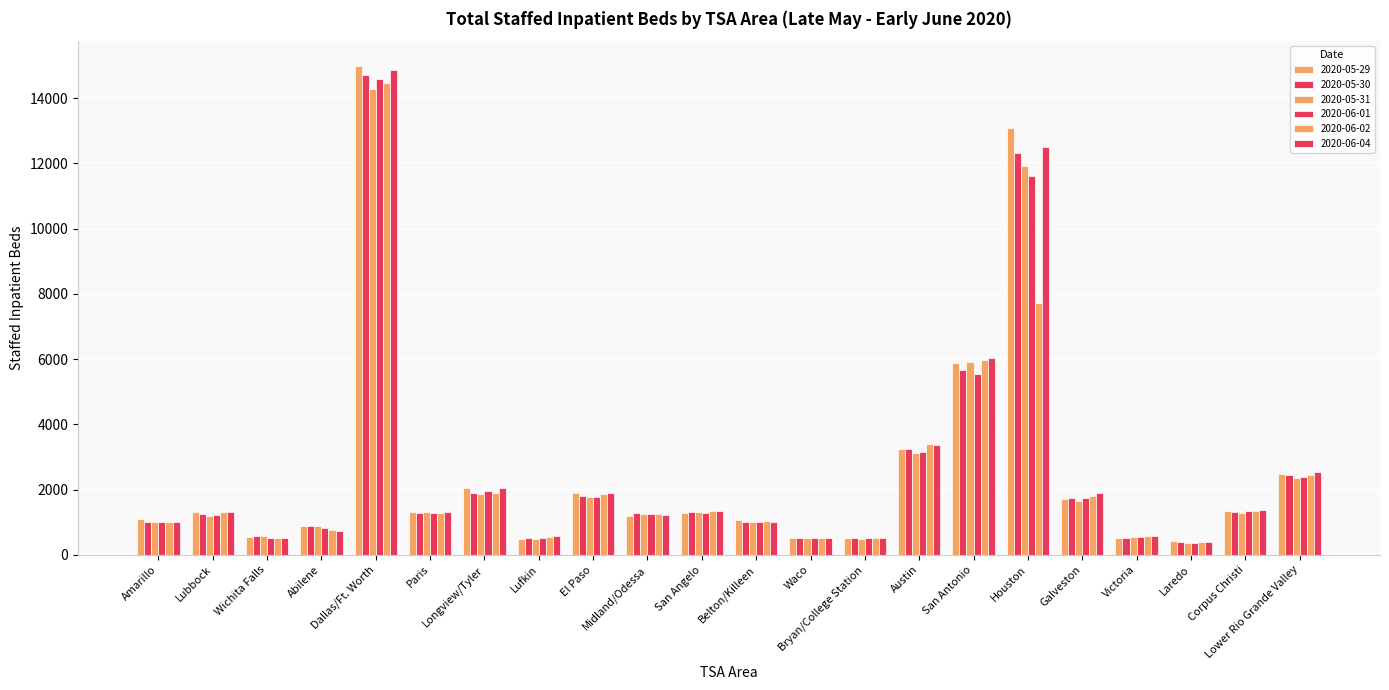

List the series in order of their peak value, highest first.

2020-05-29, 2020-06-04, 2020-05-30, 2020-06-01, 2020-06-02, 2020-05-31